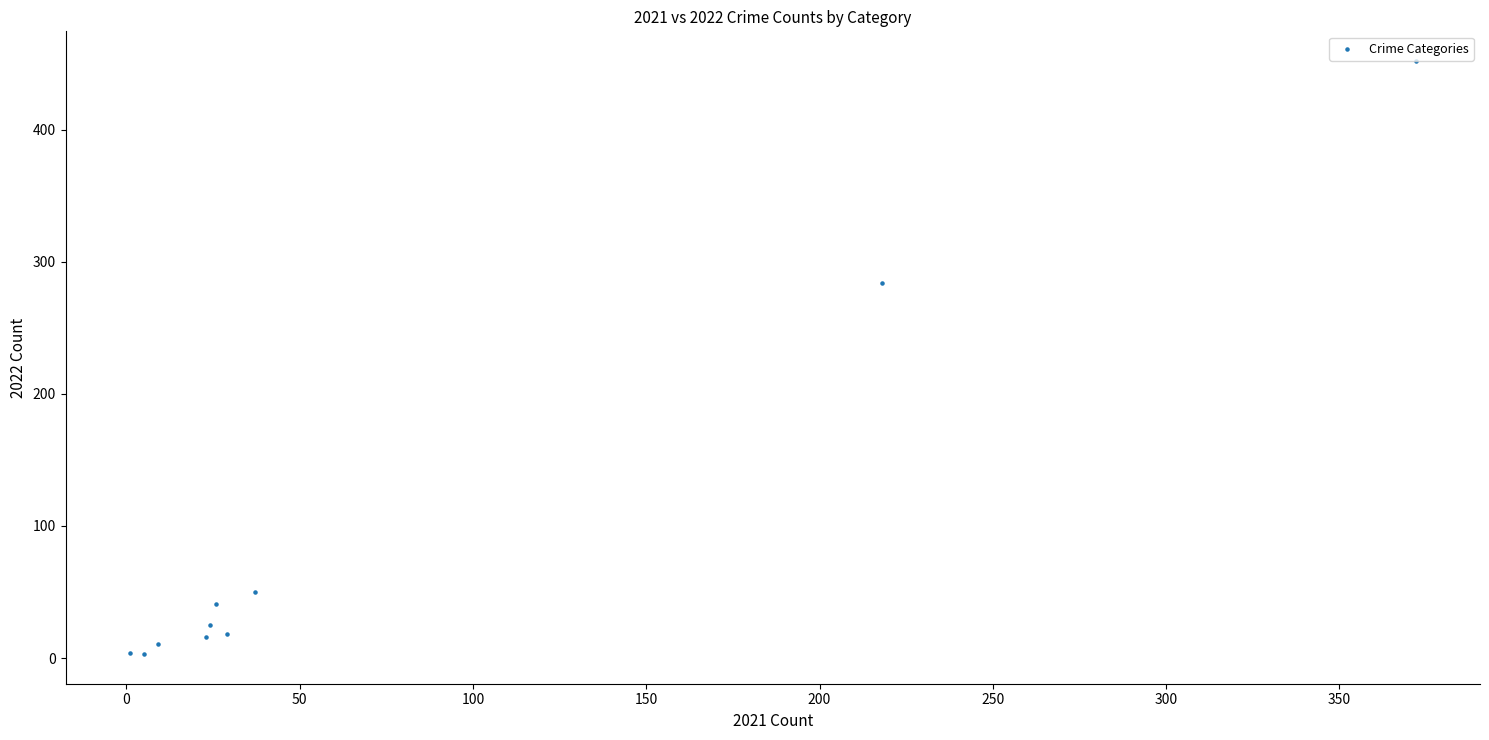

What Y value in the scatter plot is closest to 227?

284